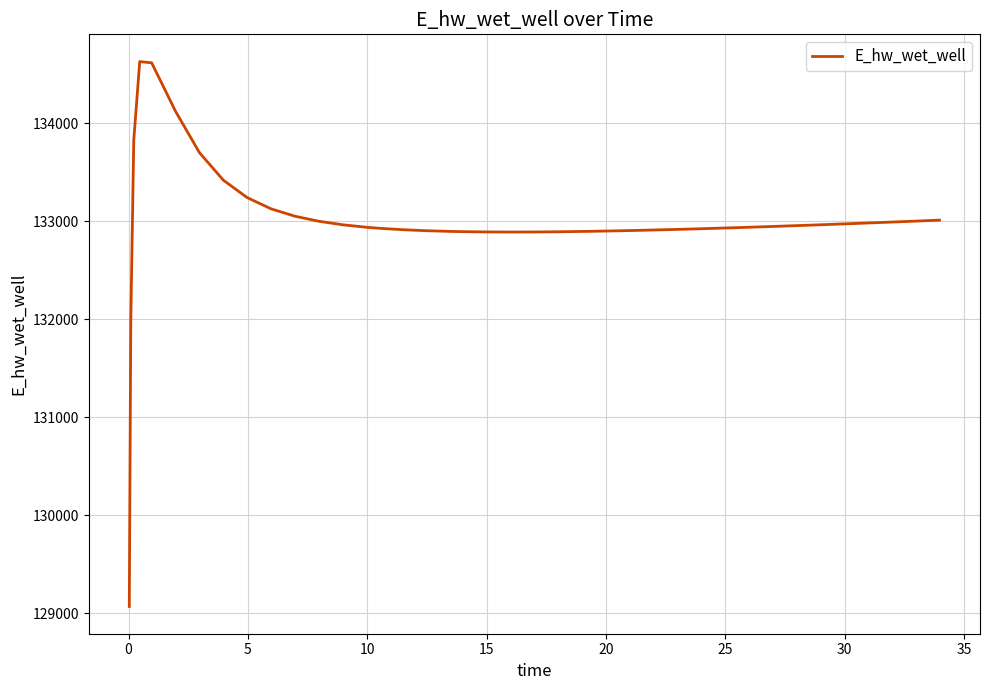

What is the smallest value displayed?

129070.2